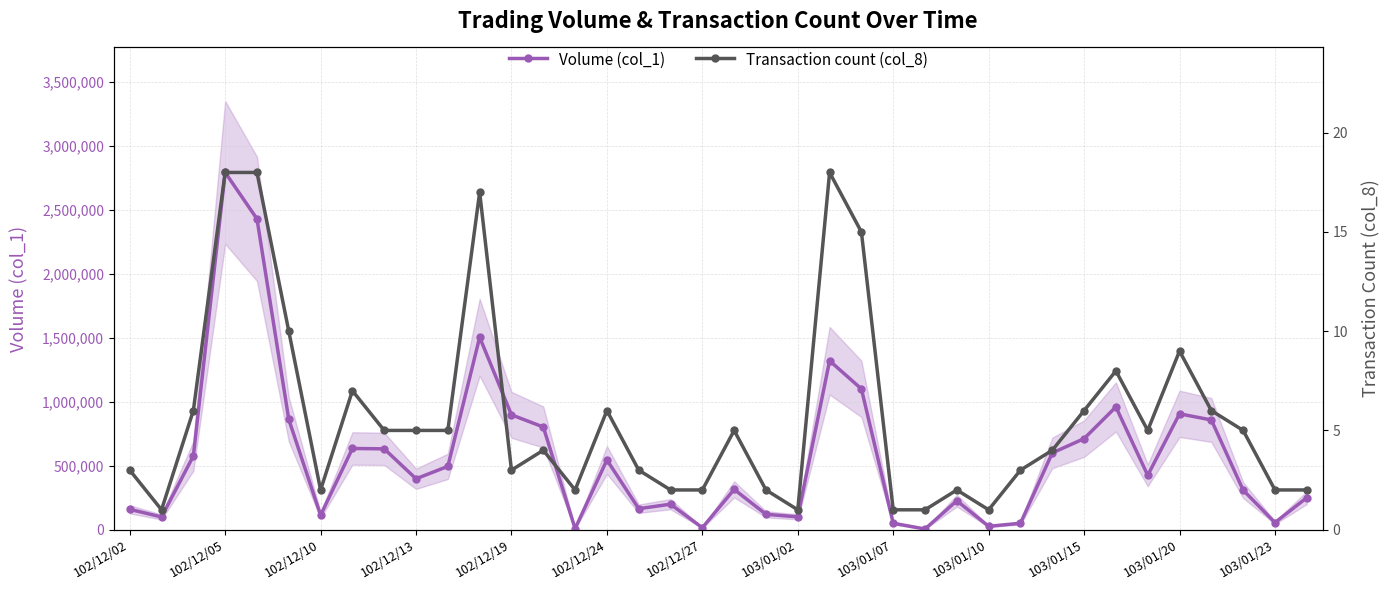

True or false: Volume (col_1) has more than 1 interior local peaks.

True